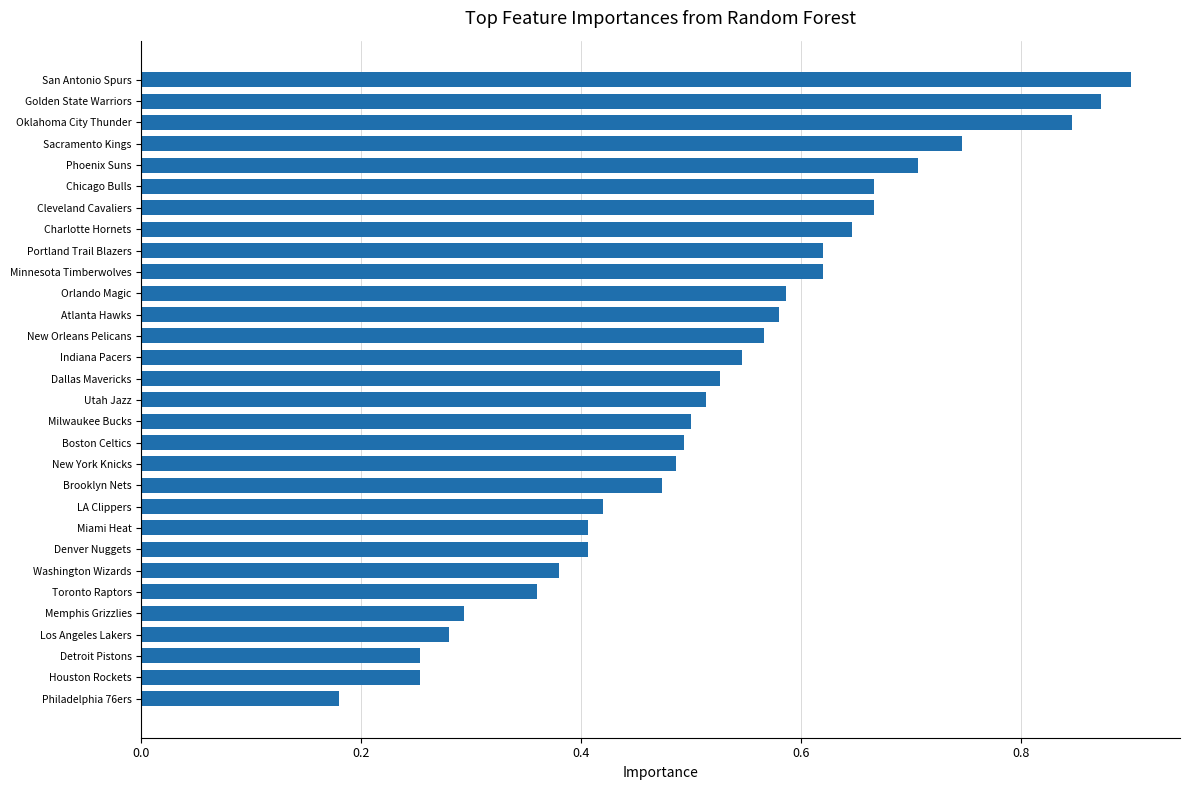

The value at Denver Nuggets is 0.4. True or false?

True